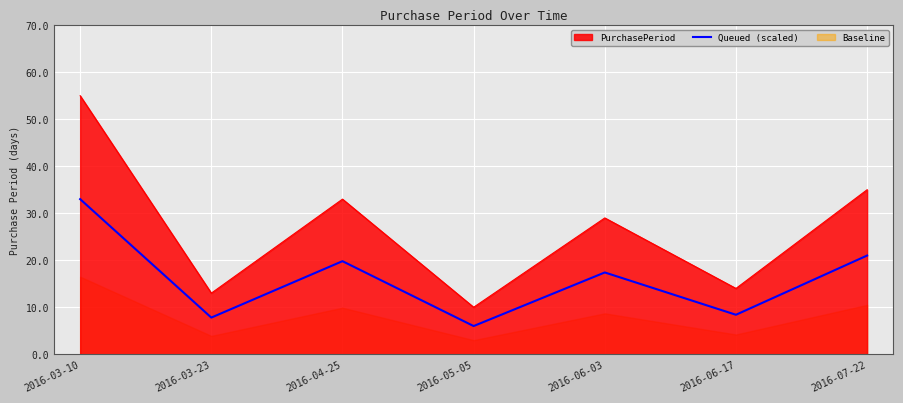

What position from the right is 2016-05-05?

4